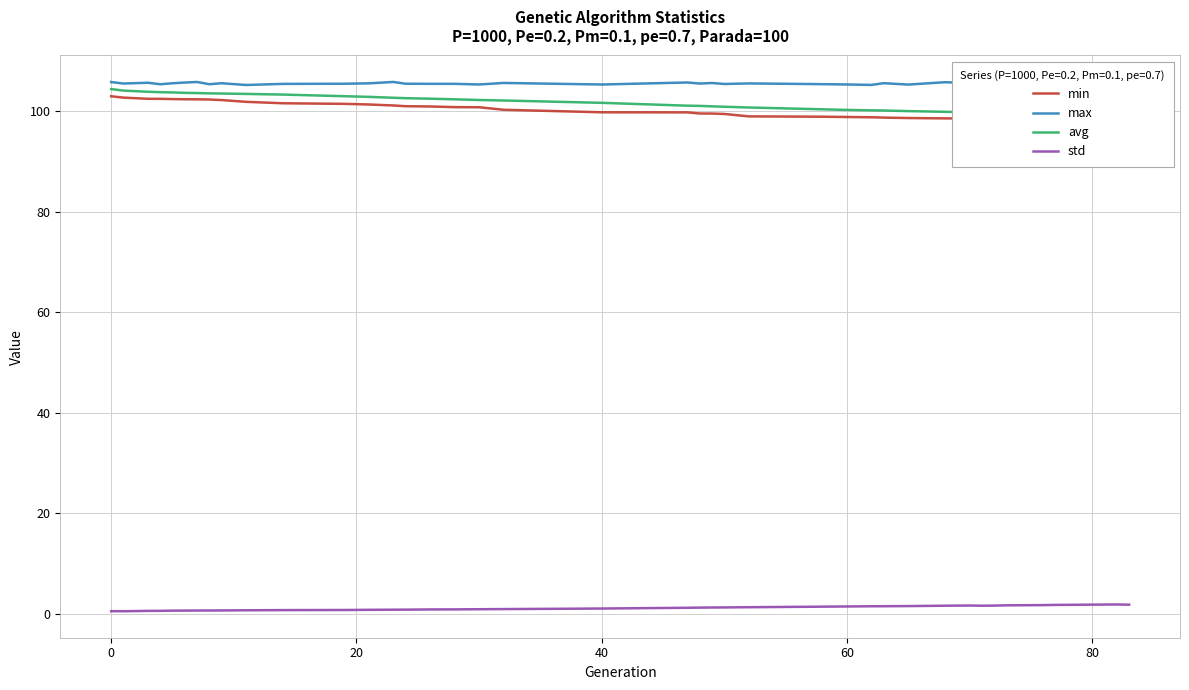

True or false: max and std cross at least once.

False